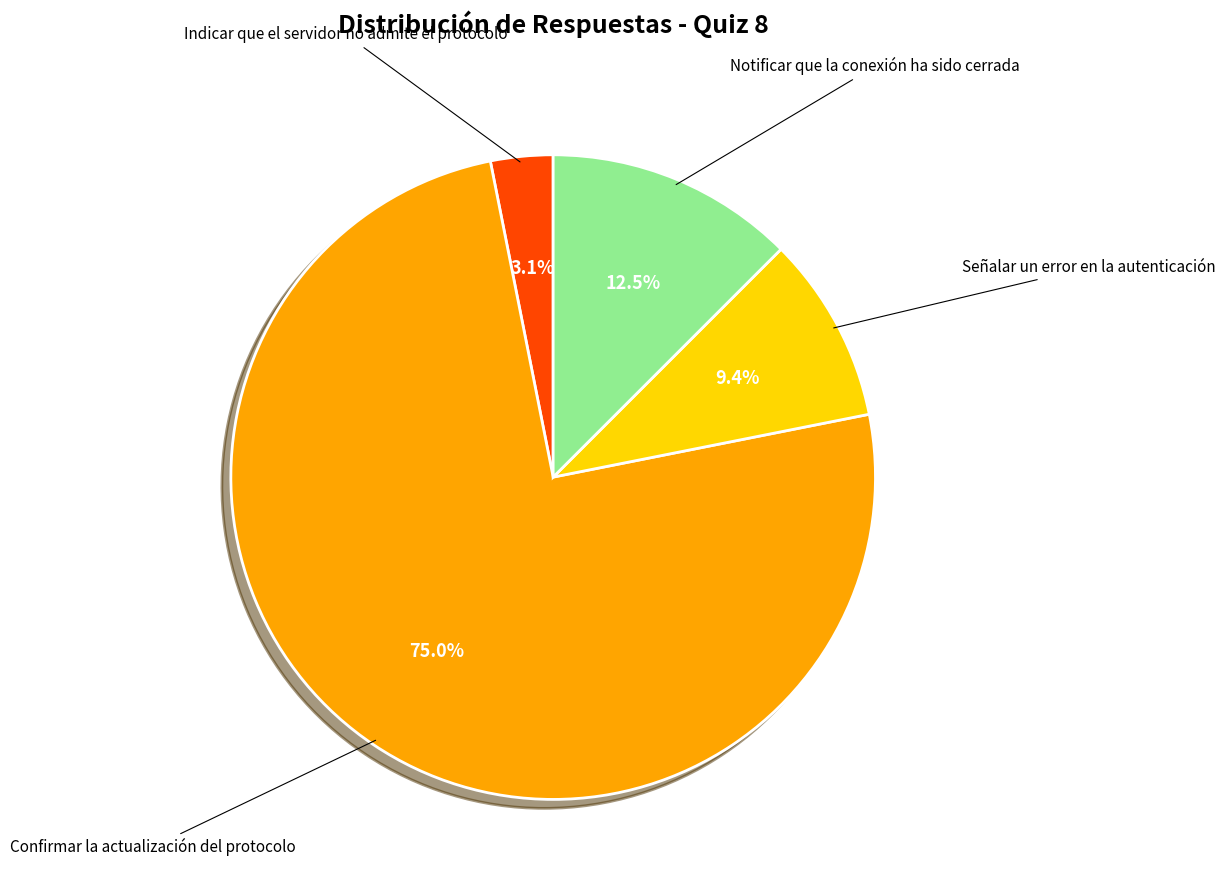

What is the smallest slice in the pie chart?

Indicar que el servidor no admite el protocolo